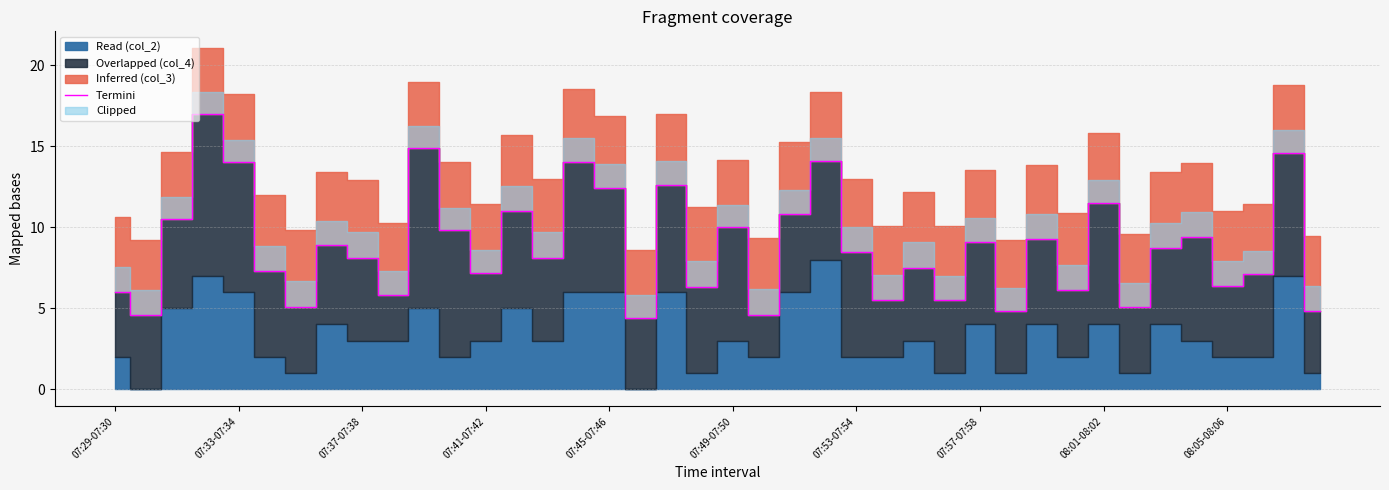

How many points are higher than both their immediate neighbors (excluding endpoints)?

14